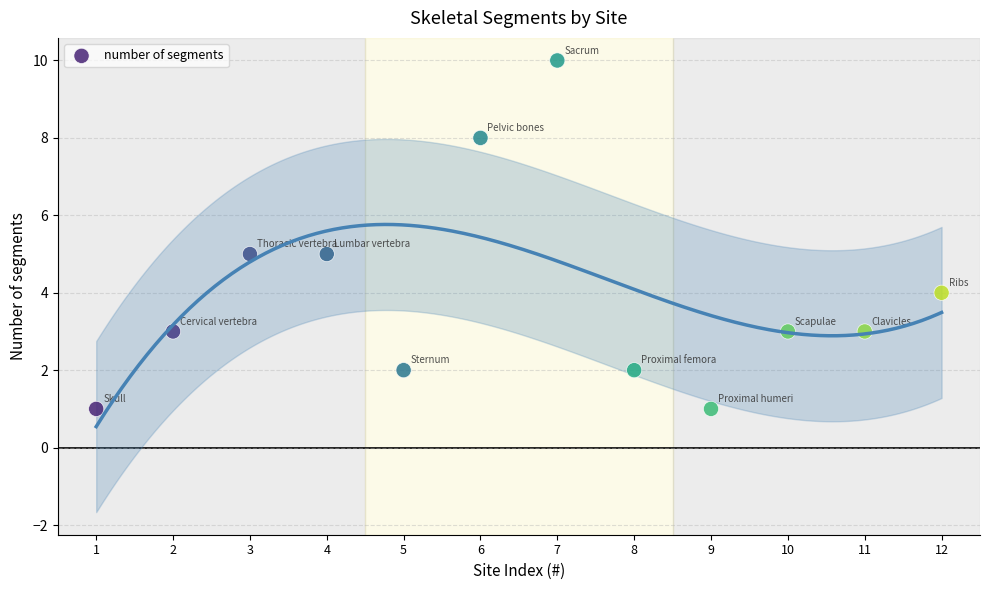

What is the range of Y values (max minus min)?

9